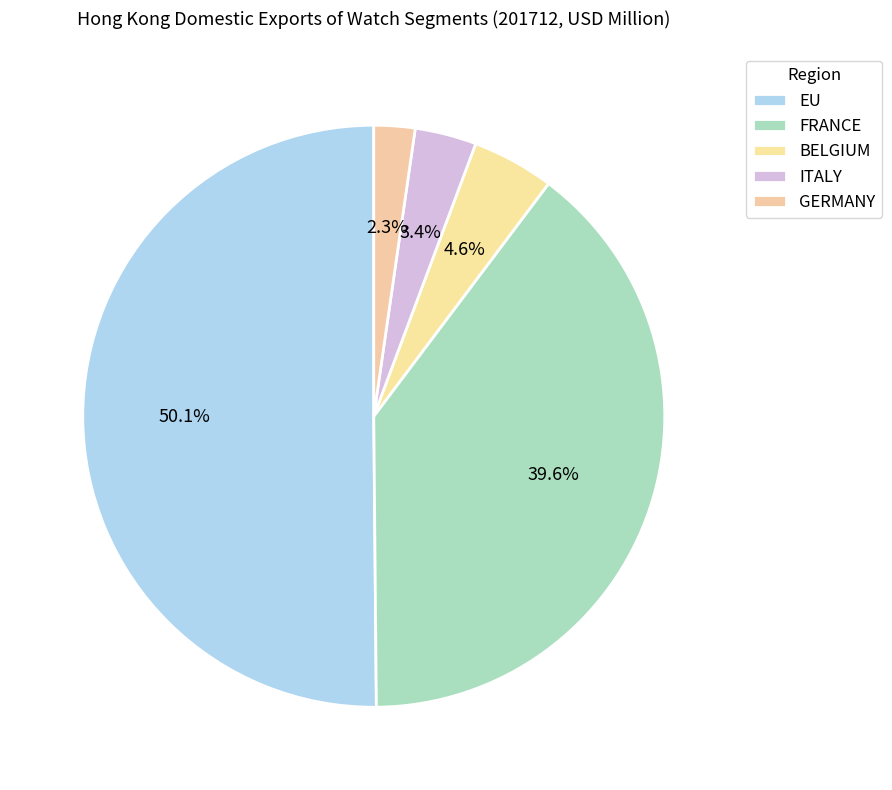

Count the number of slices in the pie.

5